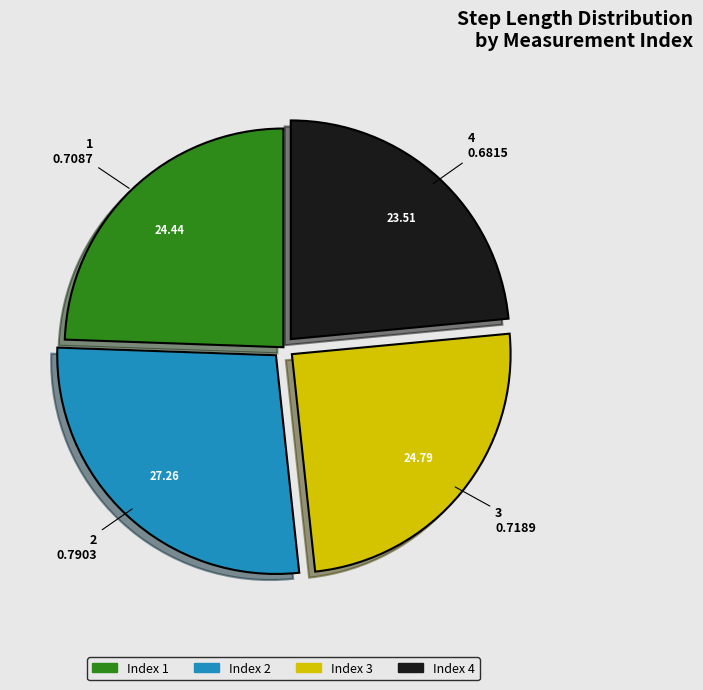

Is the sum of Index 2 and Index 4 greater than half?

Yes